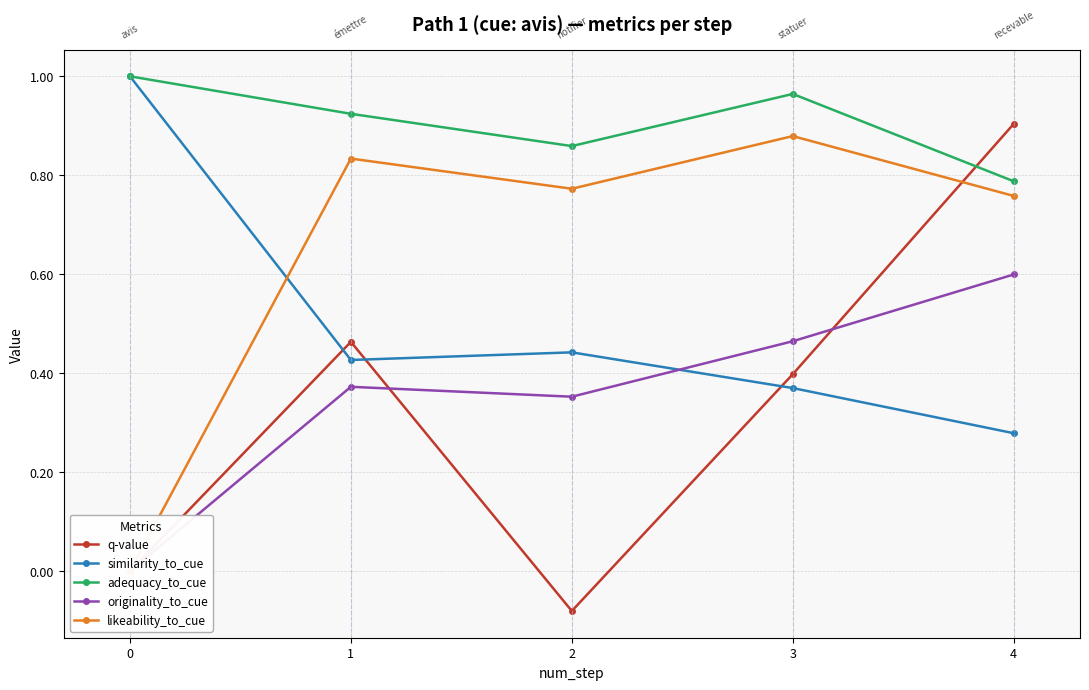

The similarity_to_cue series shows 0.4 at 3. True or false?

True